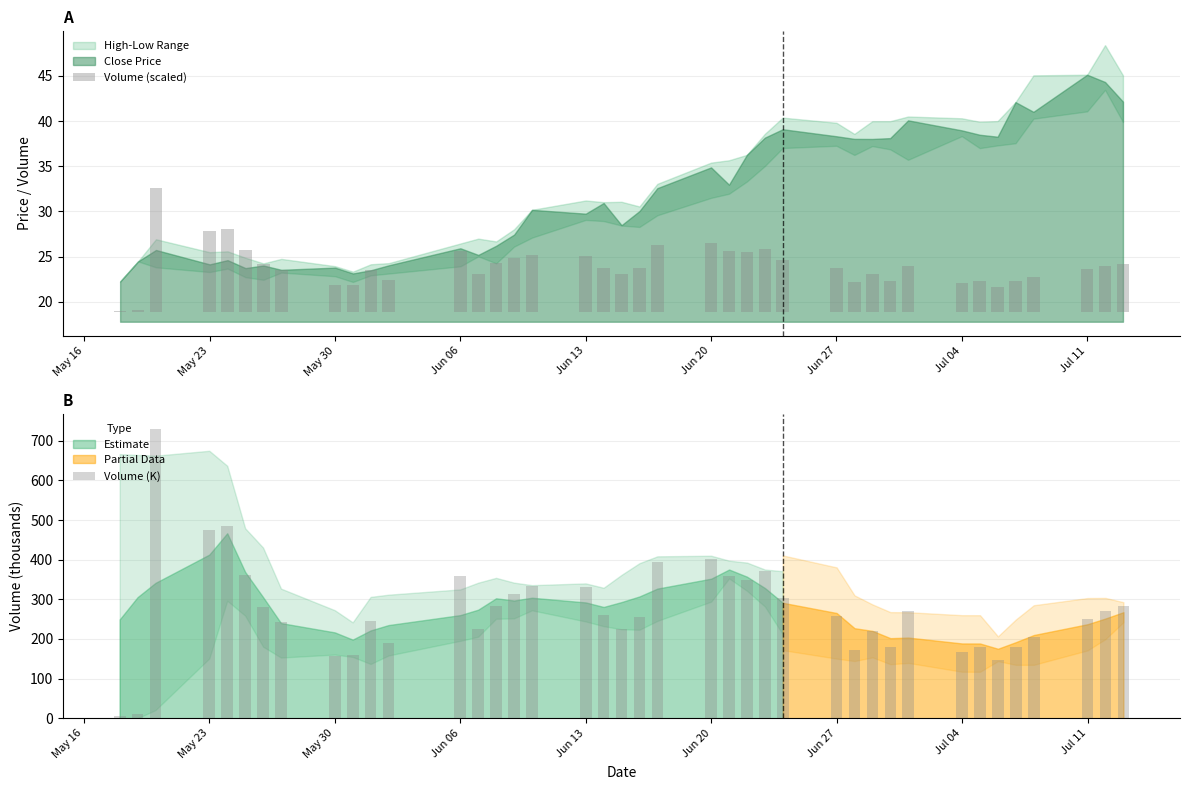

How many groups of bars are there?

40